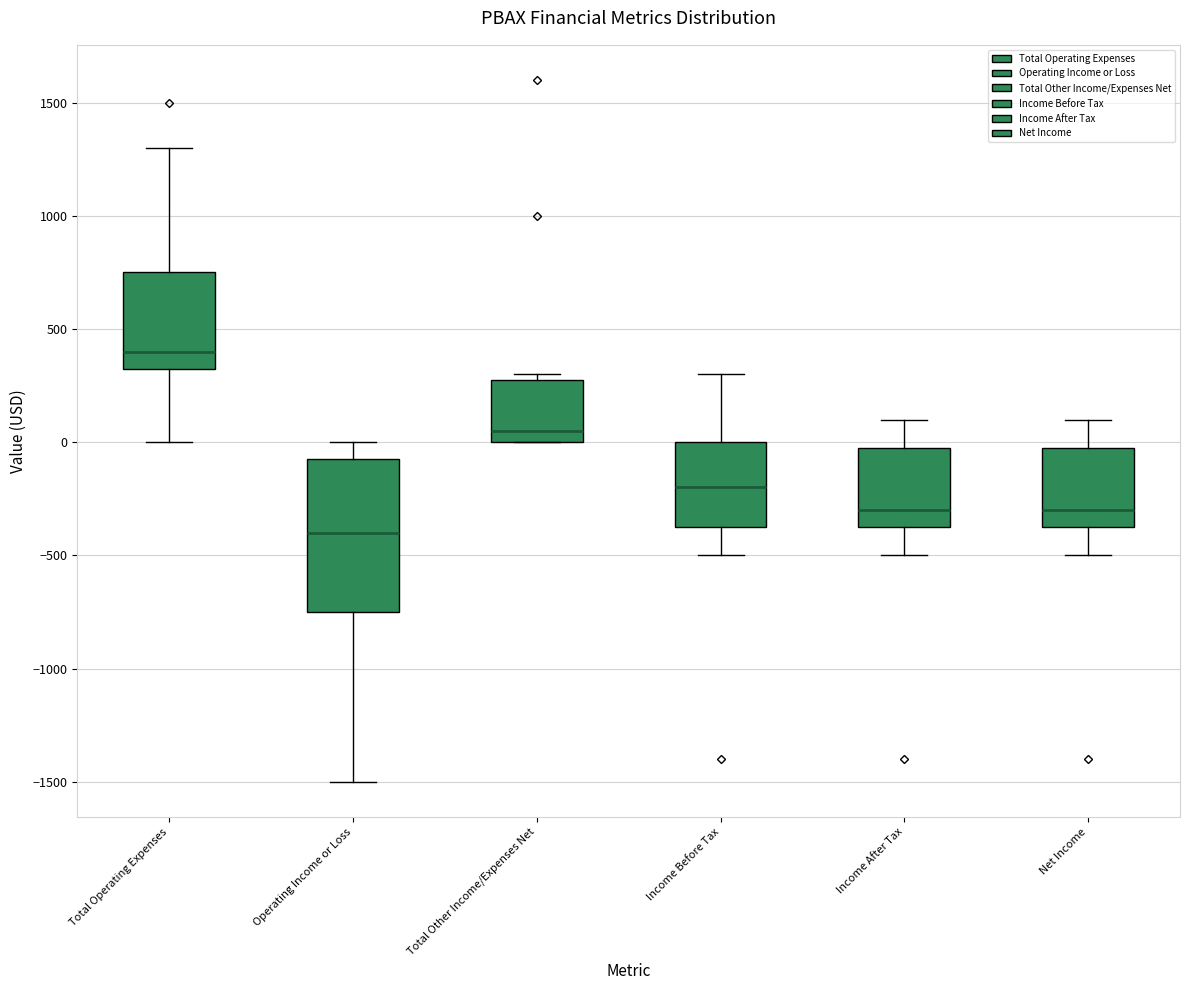

Which box is the tallest, from its lower edge to its upper edge?

Operating Income or Loss